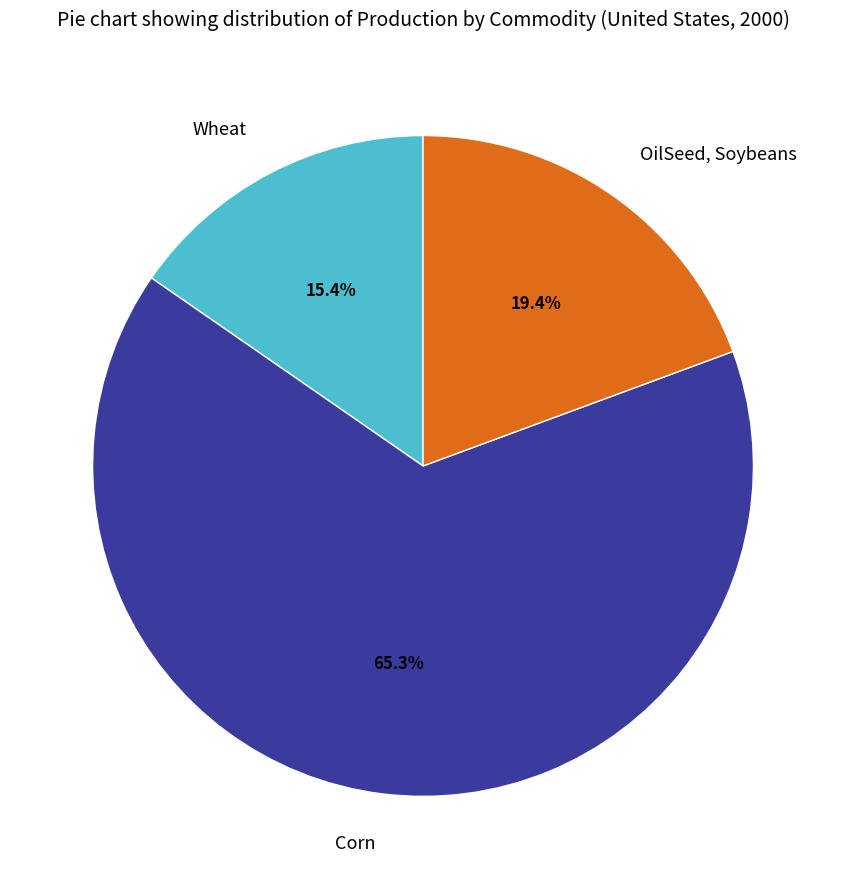

The Corn slice represents 65% of the pie. True or false?

True